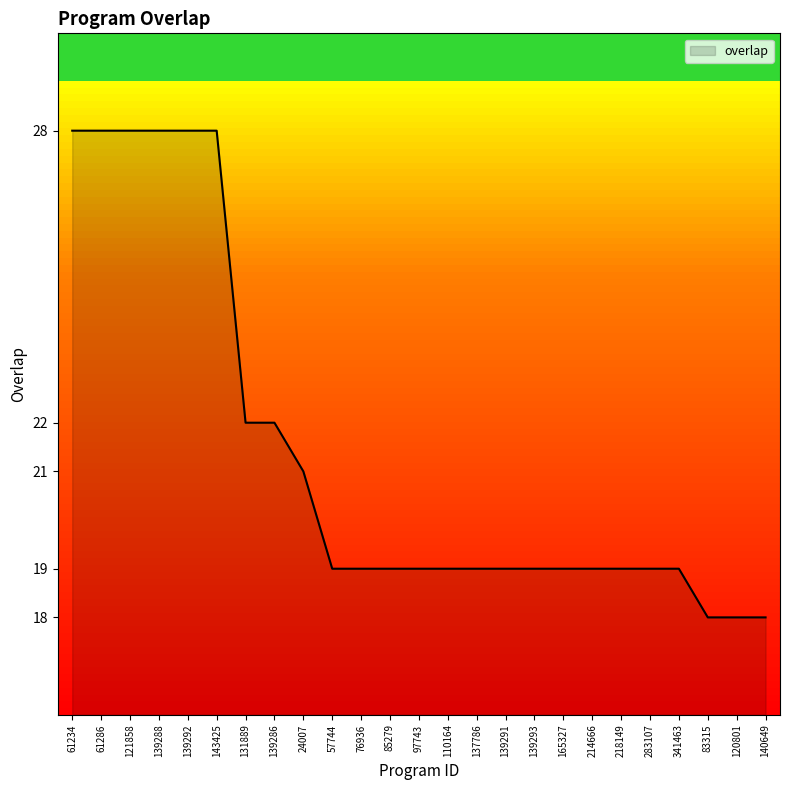

What is the difference between the values at 139288 and 139293?

9